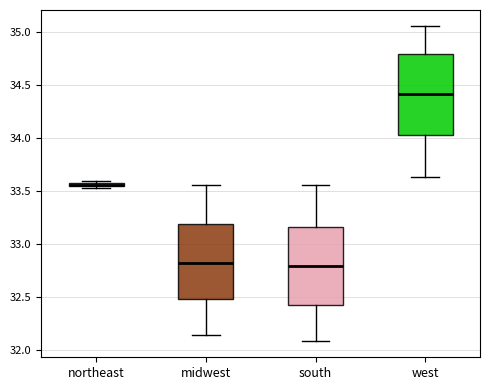

Where does the lower whisker of the box for south end on the y-axis? The values are not printed on the chart, so give them approximately, as read against the axis.

32.10